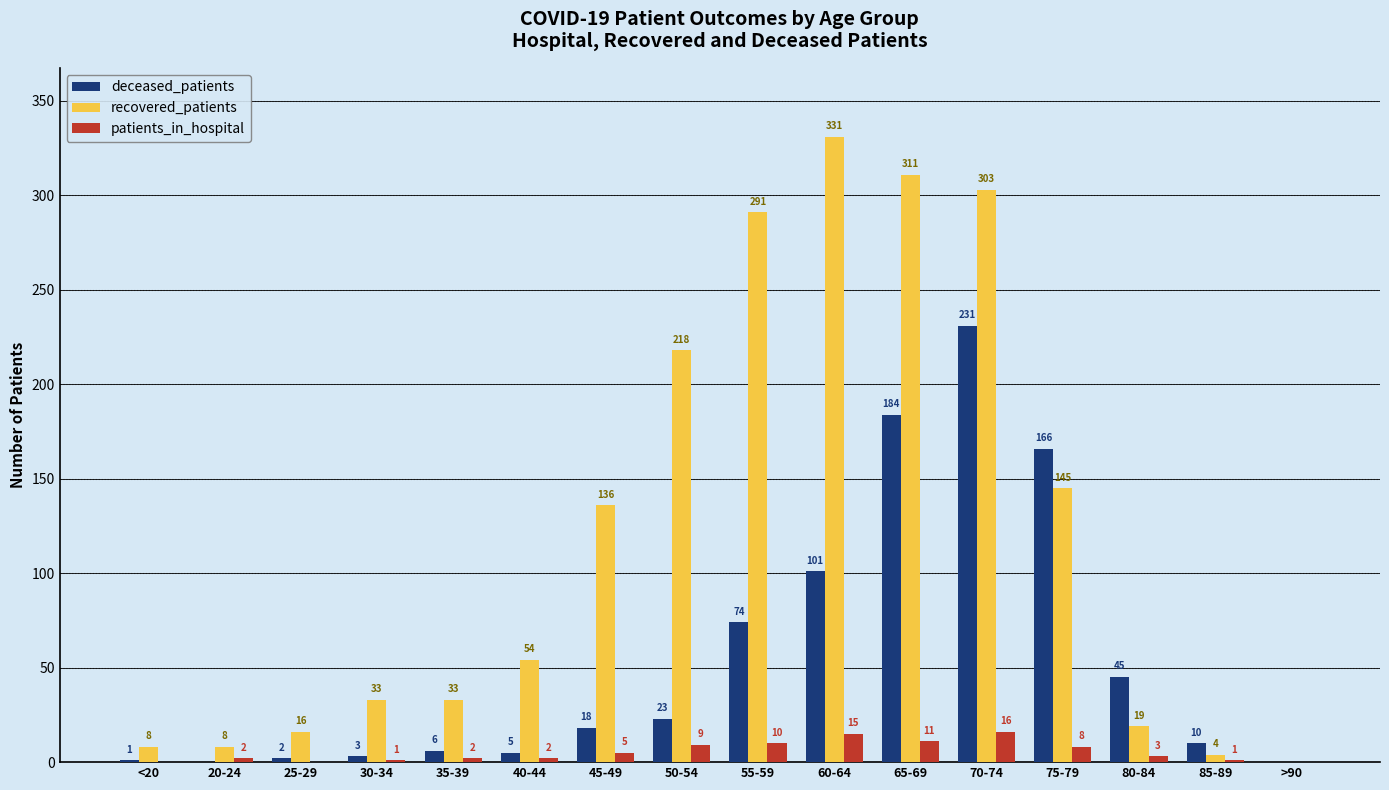

Reading left to right, list all the values displayed in this chart.

deceased_patients: <20=1	20-24=0	25-29=2	30-34=3	35-39=6	40-44=5	45-49=18	50-54=23	55-59=74	60-64=101	65-69=184	70-74=231	75-79=166	80-84=45	85-89=10	>90=0
recovered_patients: <20=8	20-24=8	25-29=16	30-34=33	35-39=33	40-44=54	45-49=136	50-54=218	55-59=291	60-64=331	65-69=311	70-74=303	75-79=145	80-84=19	85-89=4	>90=0
patients_in_hospital: <20=0	20-24=2	25-29=0	30-34=1	35-39=2	40-44=2	45-49=5	50-54=9	55-59=10	60-64=15	65-69=11	70-74=16	75-79=8	80-84=3	85-89=1	>90=0